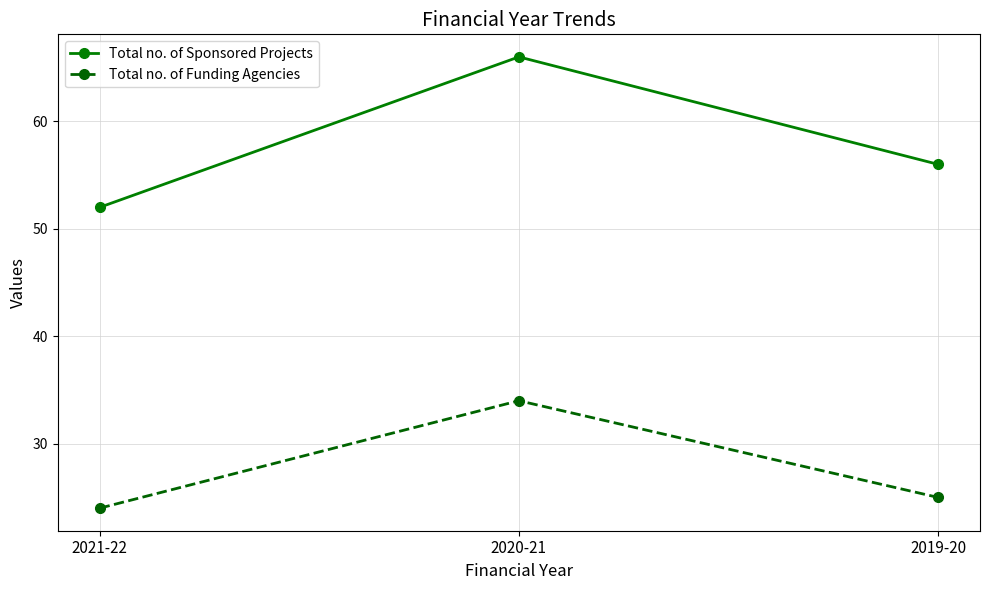

Read the Total no. of Funding Agencies value at 2020-21, to the nearest 10.

30